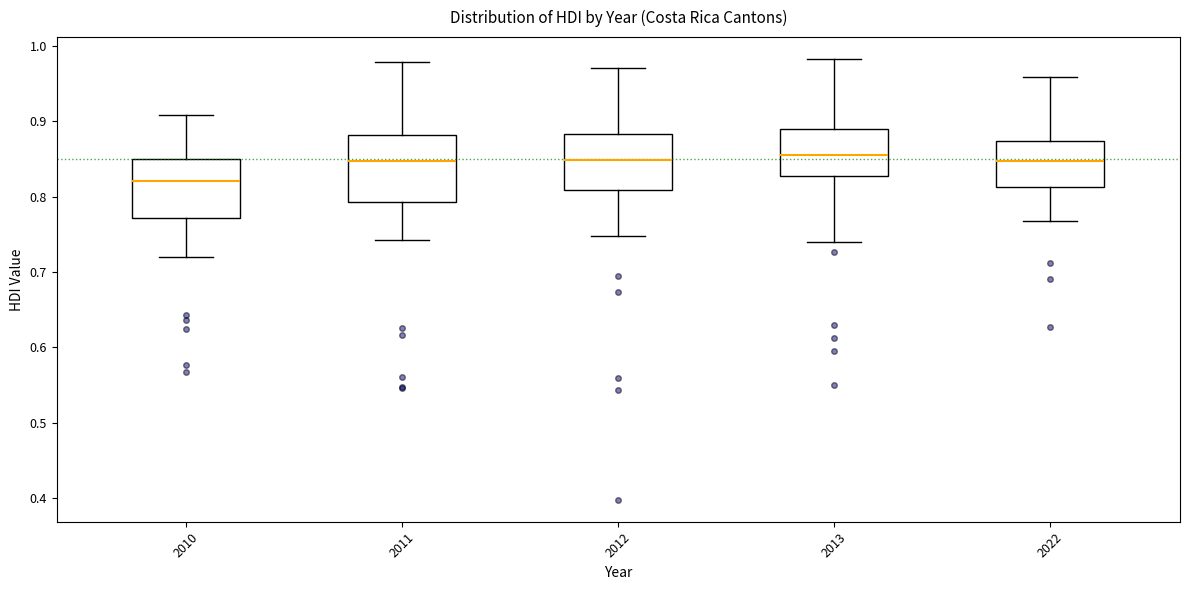

Reading left to right, read every box against the y-axis: the position of its median line, the range the box covers, and the ends of its whiskers. The values are not printed on the chart, so give them approximately, as read against the axis.

2010: median 0.82, box 0.77 to 0.85, whiskers 0.72 to 0.91
2011: median 0.85, box 0.79 to 0.88, whiskers 0.74 to 0.98
2012: median 0.85, box 0.81 to 0.88, whiskers 0.75 to 0.97
2013: median 0.86, box 0.83 to 0.89, whiskers 0.74 to 0.98
2022: median 0.85, box 0.81 to 0.87, whiskers 0.77 to 0.96